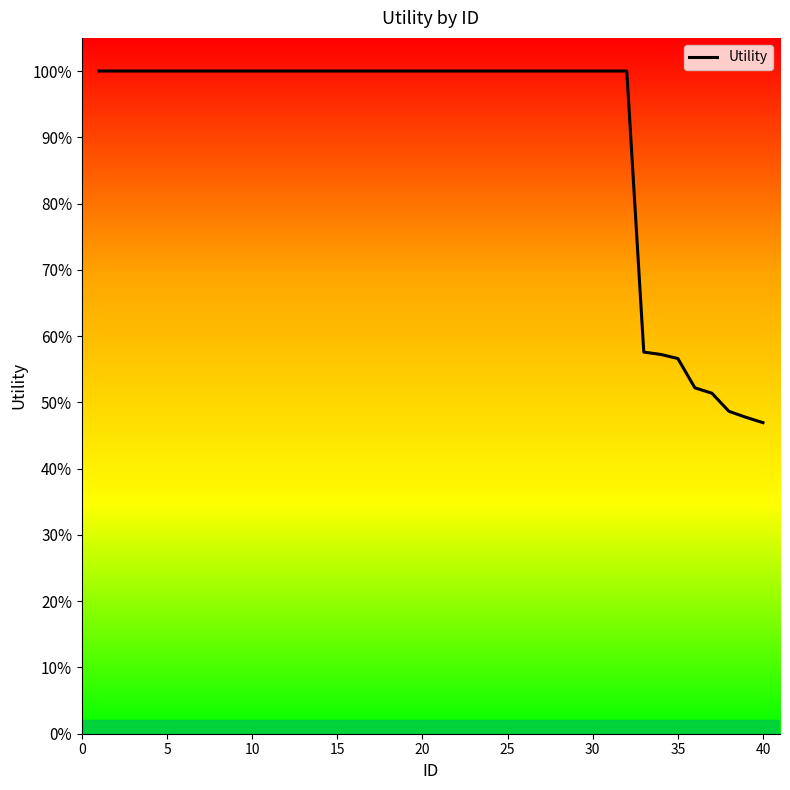

Is this an area chart (filled region under the line)?

No